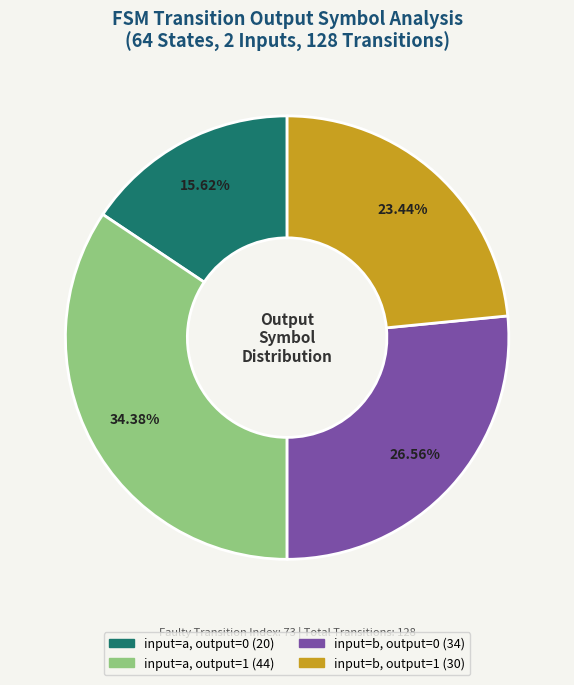

Which has a higher value, input=b, output=0 or input=b, output=1?

input=b, output=0